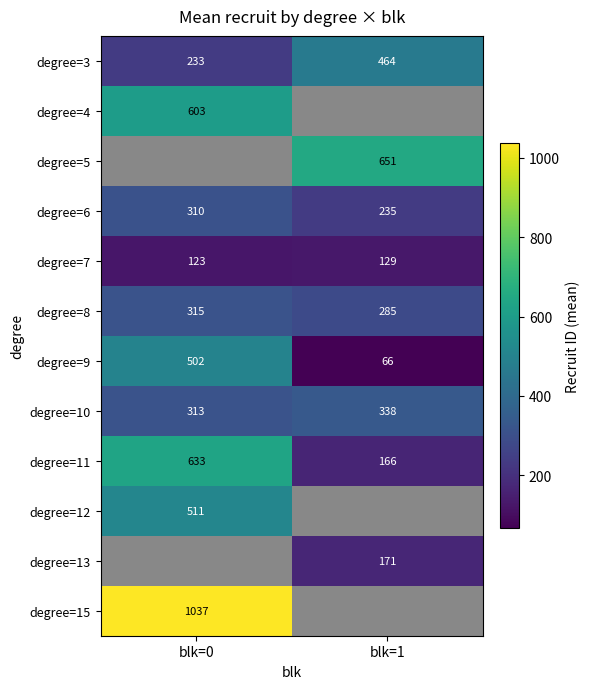

What is the spread (max minus min) of values at blk=0?

914.0